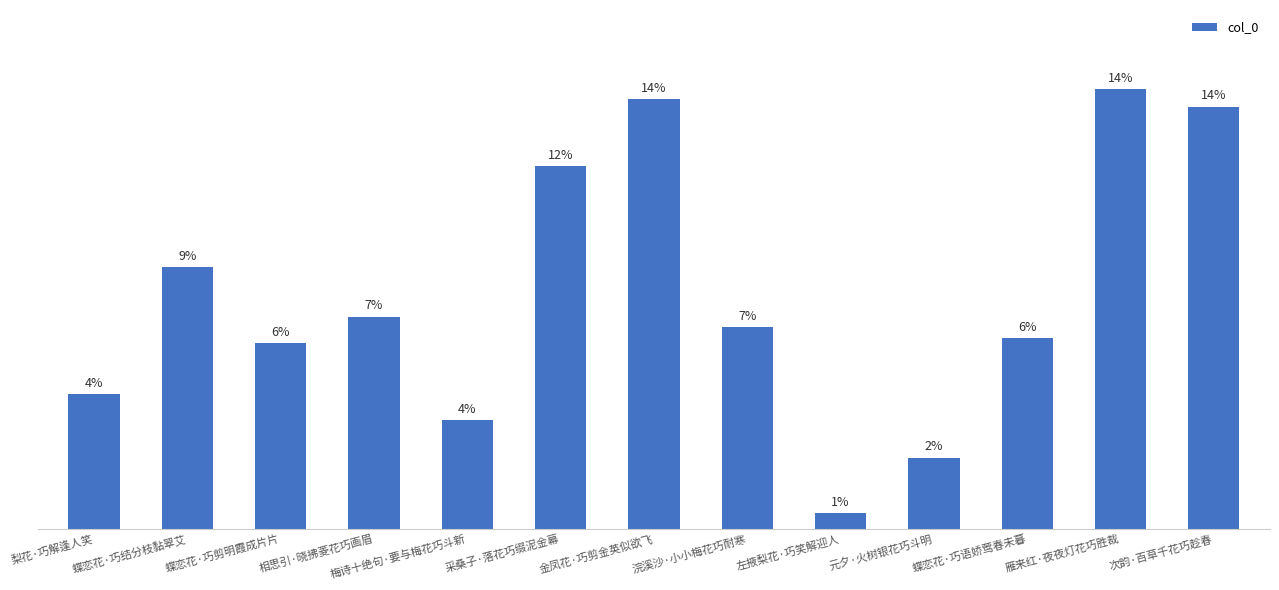

List the labels in order of value, largest first.

雁来红·夜夜灯花巧胜裁, 金凤花·巧剪金英似欲飞, 次韵·百草千花巧趁春, 采桑子·落花巧缀泥金幕, 蝶恋花·巧结分枝黏翠艾, 相思引·晓拂菱花巧画眉, 浣溪沙·小小梅花巧耐寒, 蝶恋花·巧语娇莺春未暮, 蝶恋花·巧剪明霞成片片, 梨花·巧解逢人笑, 梅诗十绝句·要与梅花巧斗新, 元夕·火树银花巧斗明, 左掖梨花·巧笑解迎人